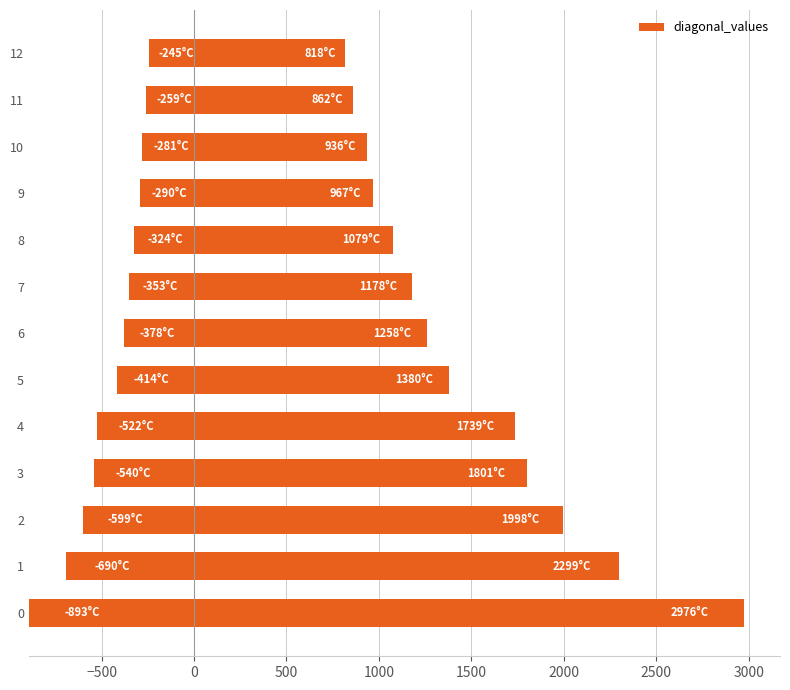

What is the difference between the maximum and minimum values?

2805.5